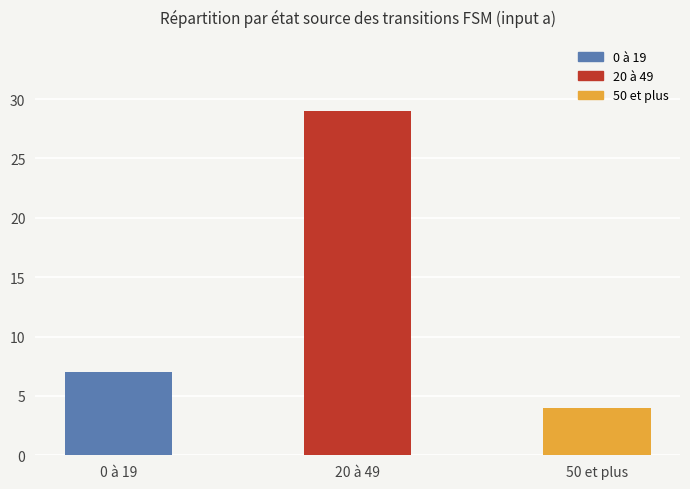

What is the ratio of the value at 20 à 49 to the value at 0 à 19?

4.1